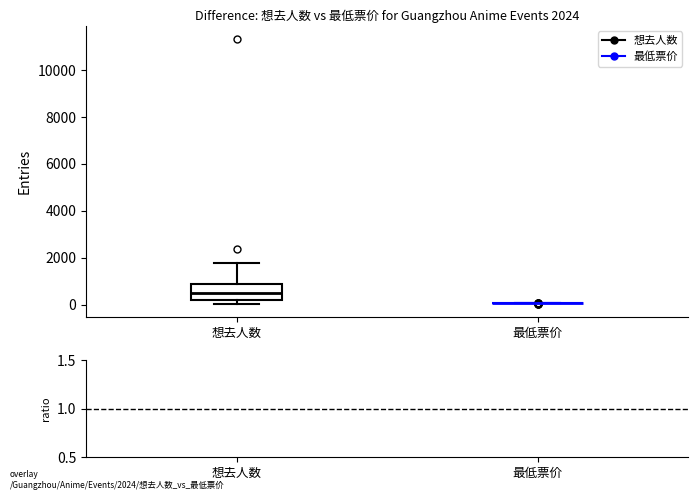

Comparing the boxes themselves (not the whiskers), which one is the tallest?

想去人数